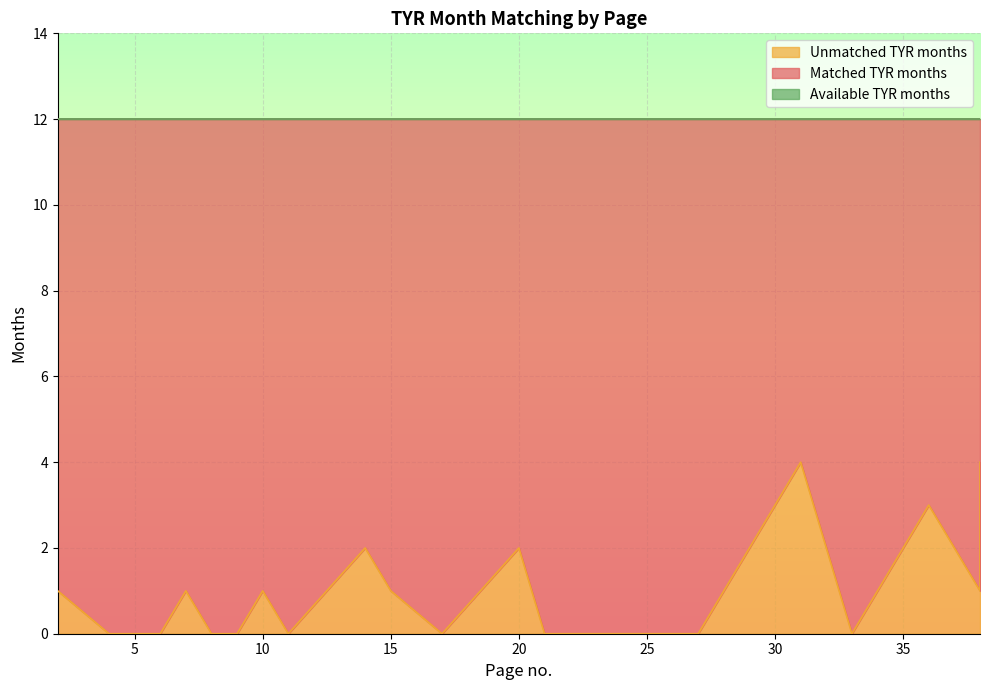

List the labels in order of Available TYR months value, largest first.

2, 4, 6, 7, 8, 9, 10, 11, 14, 15, 17, 20, 21, 23, 25, 26, 27, 31, 32, 33, 34, 35, 36, 38, 38